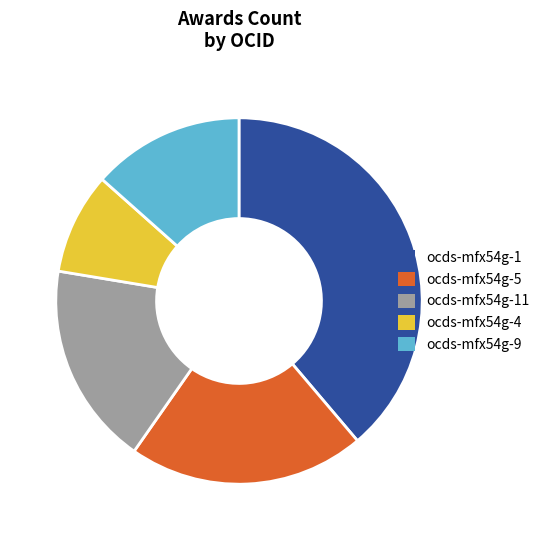

How many segments does this pie chart have?

5